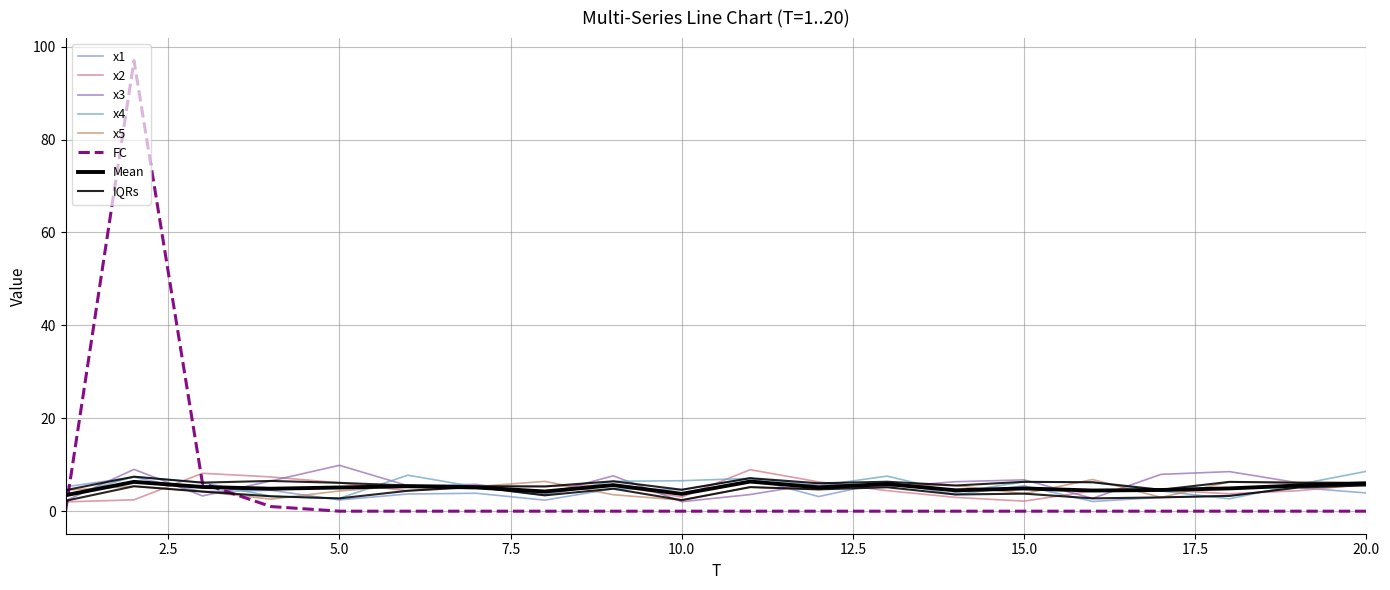

How many values in the x3 series are below 6?

10